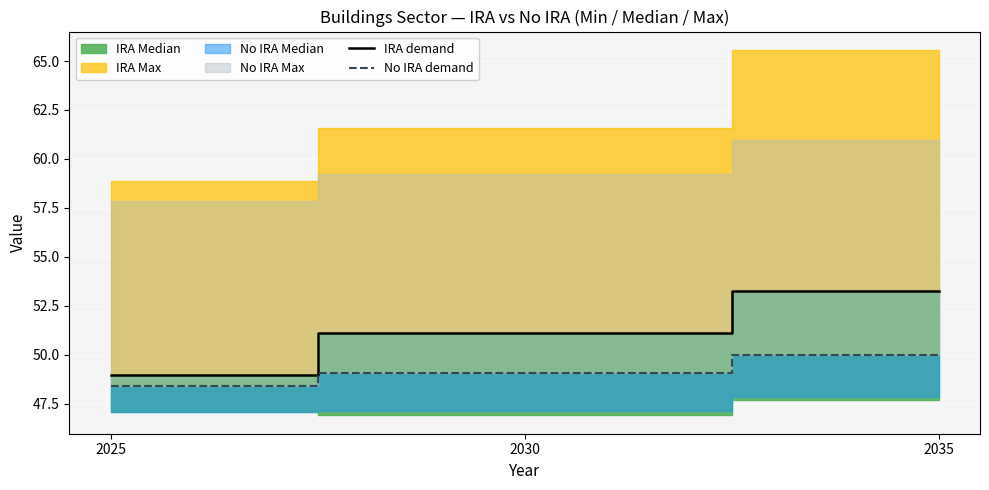

How many lines are shown in the chart?

2